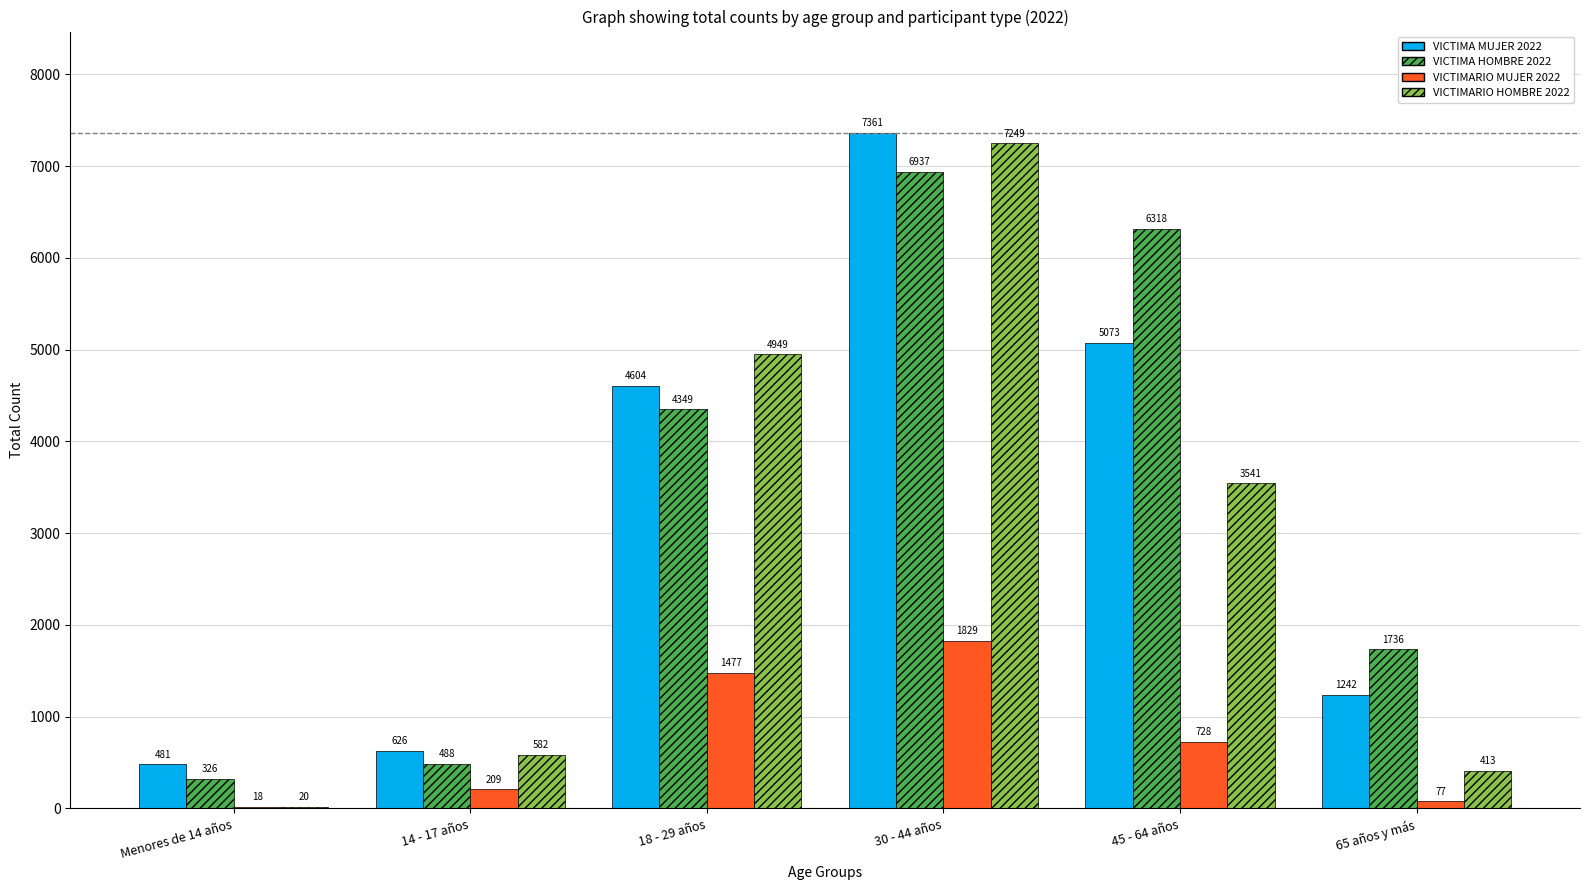

How many groups of bars are there?

6